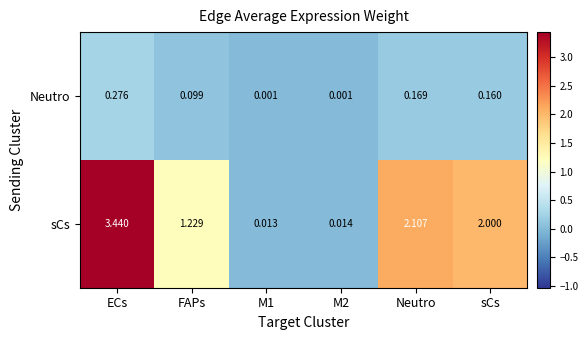

Where is sCs nearest to the value 1?

FAPs